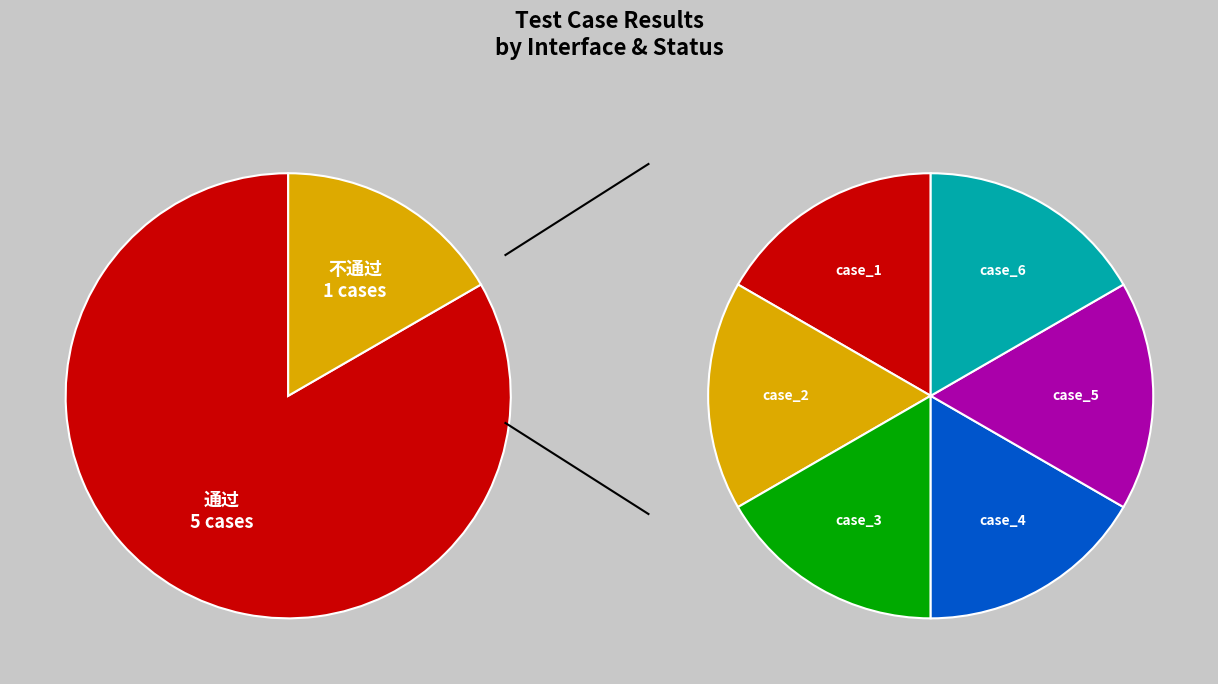

Count the number of slices in the pie.

2